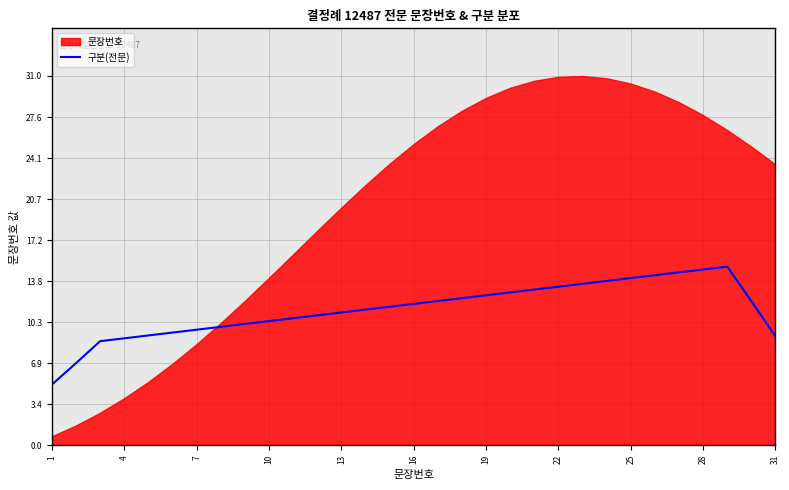

What is the minimum value for 구분(전문)?

5.1